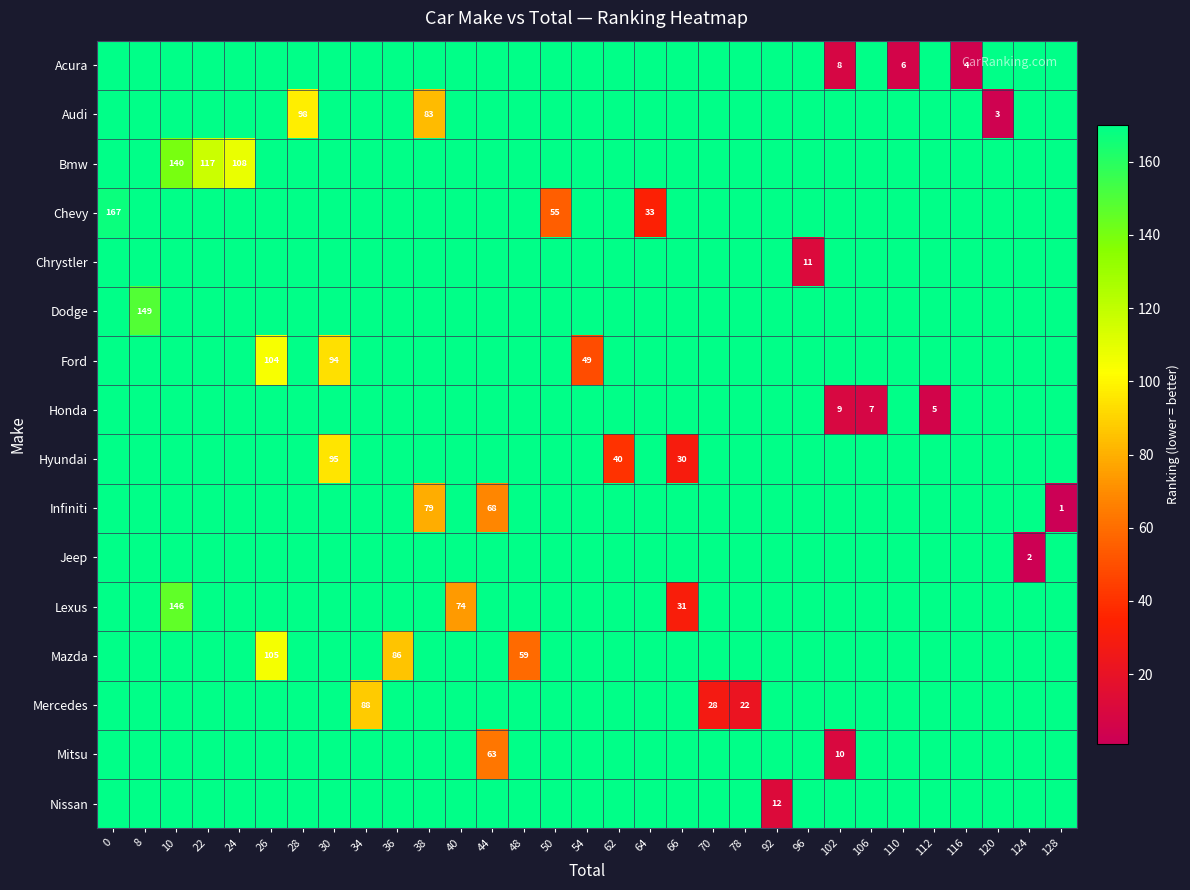

Is it true that row_12 equals 170 at 24?

True